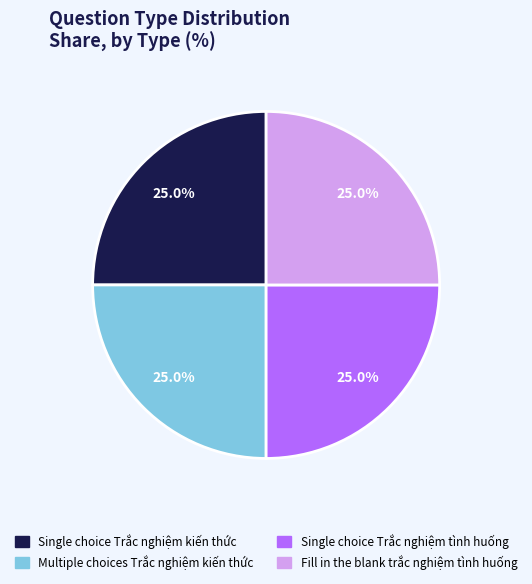

To the nearest percent, what is the average slice percentage?

25%